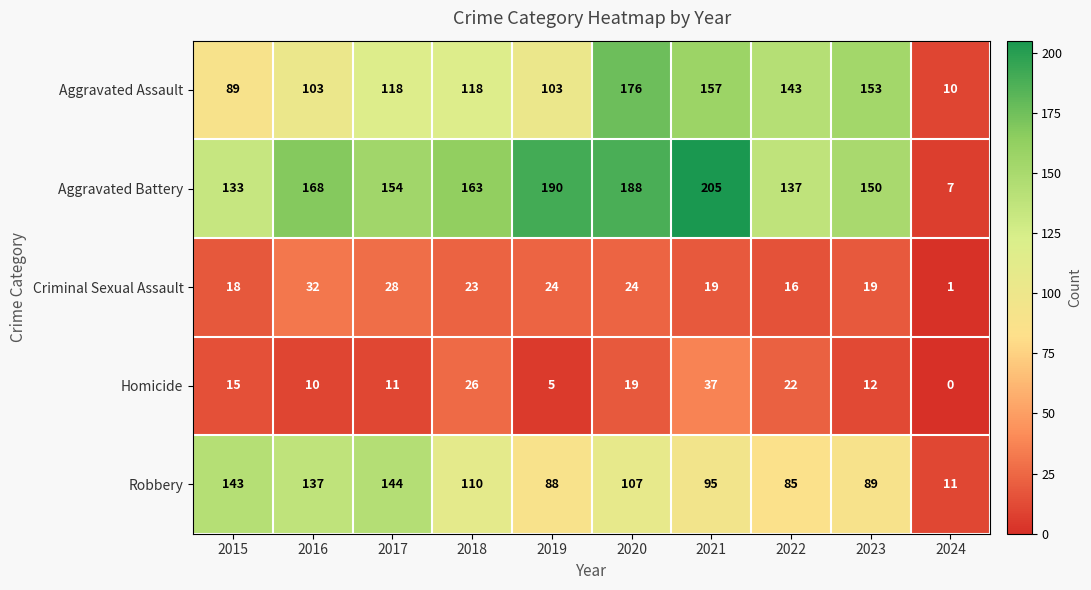

What is the greatest value displayed?

205